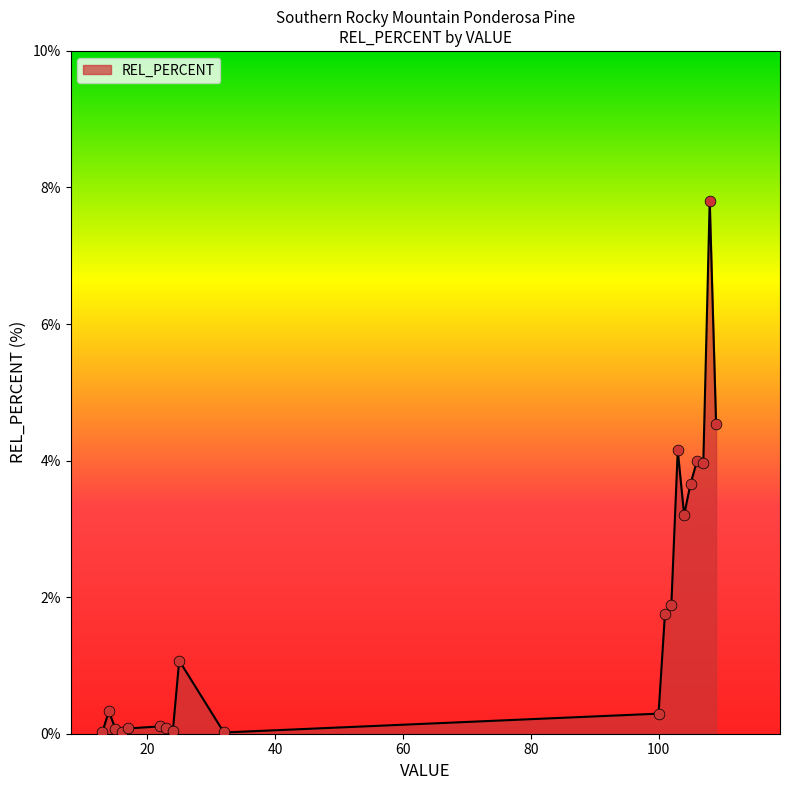

What is the greatest value displayed?

7.8